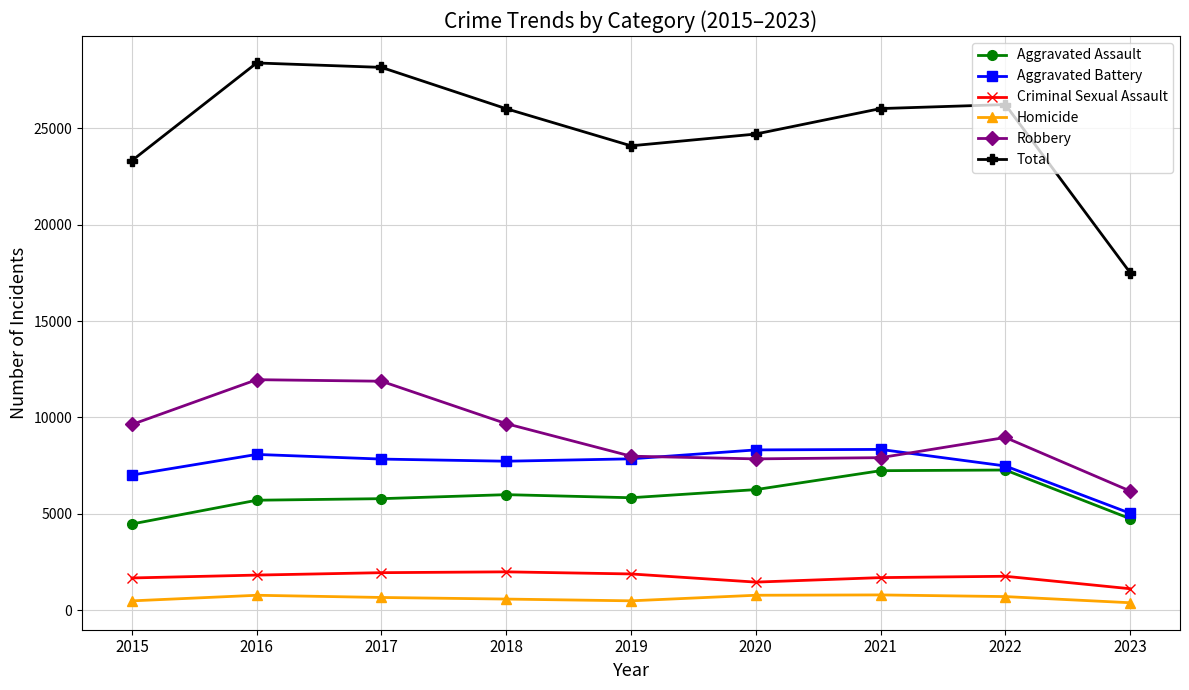

Which series has the largest total across all categories?

Total